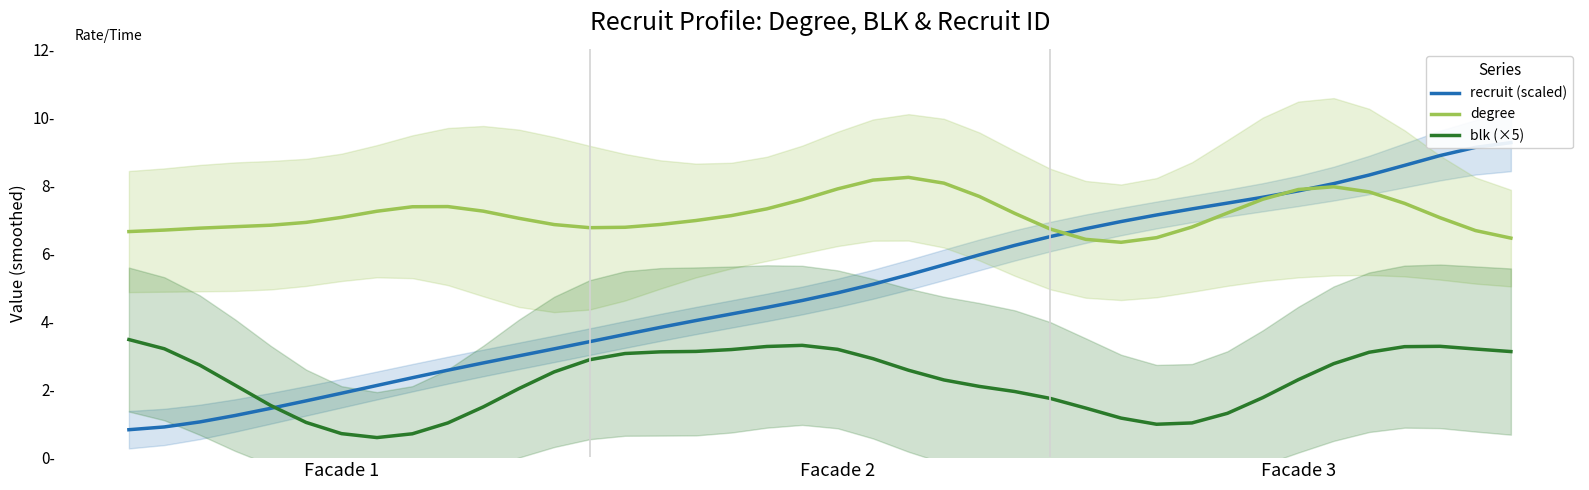

Which series has the largest total across all categories?

degree